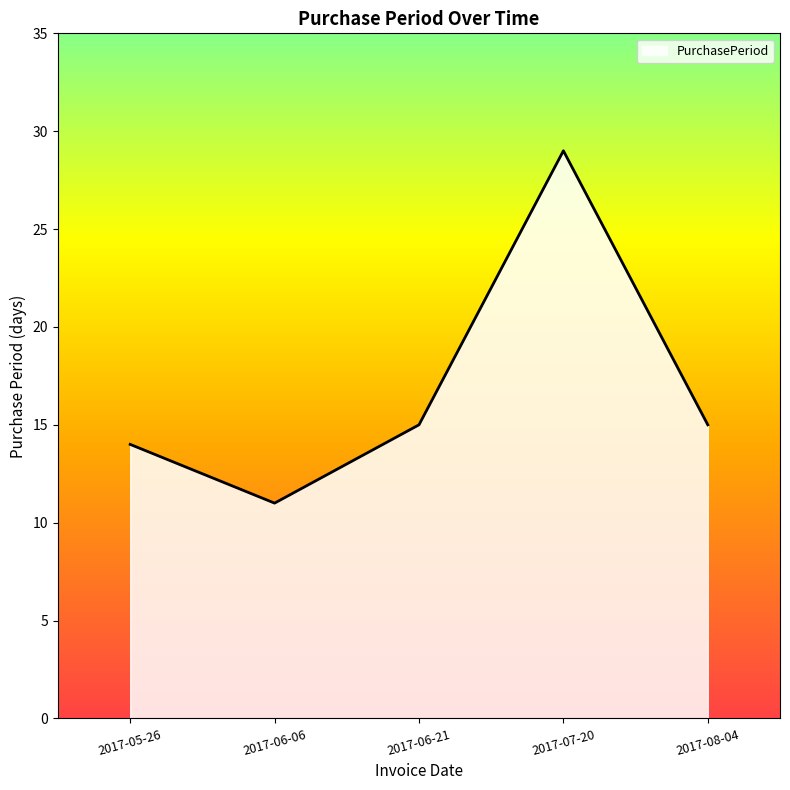

What position from the right is 2017-07-20?

2